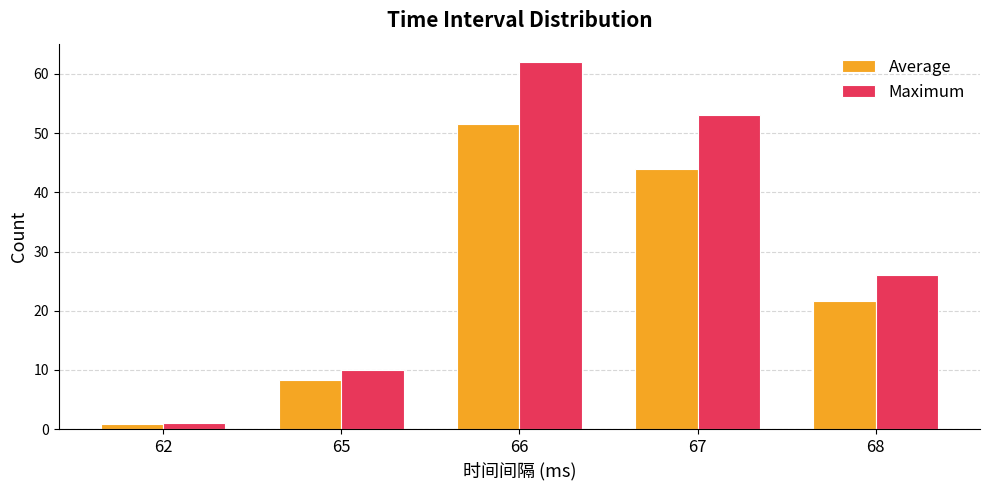

Rank the series at 66 from lowest to highest value.

Average, Maximum